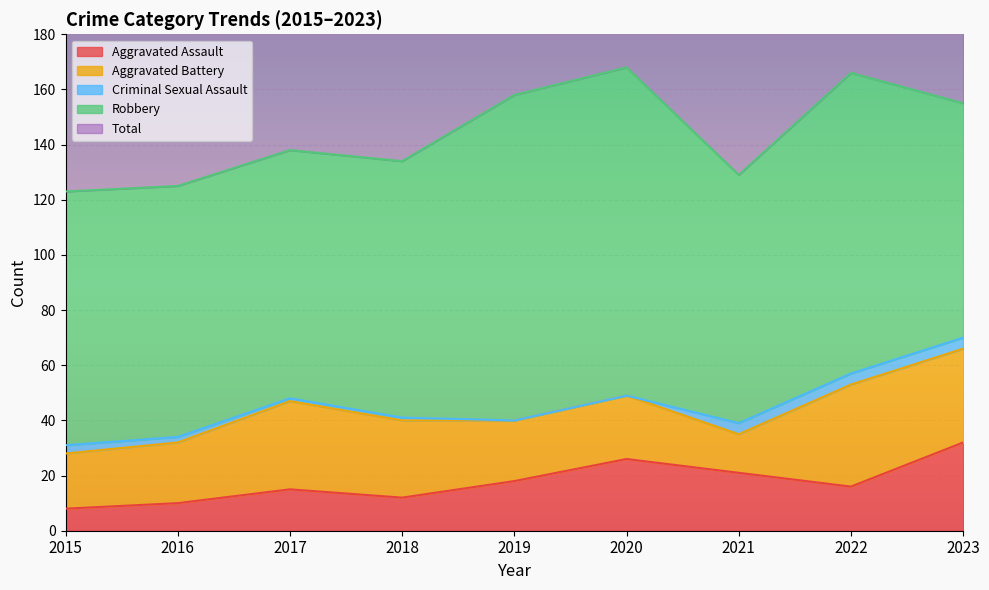

Count the number of data series in this chart.

5